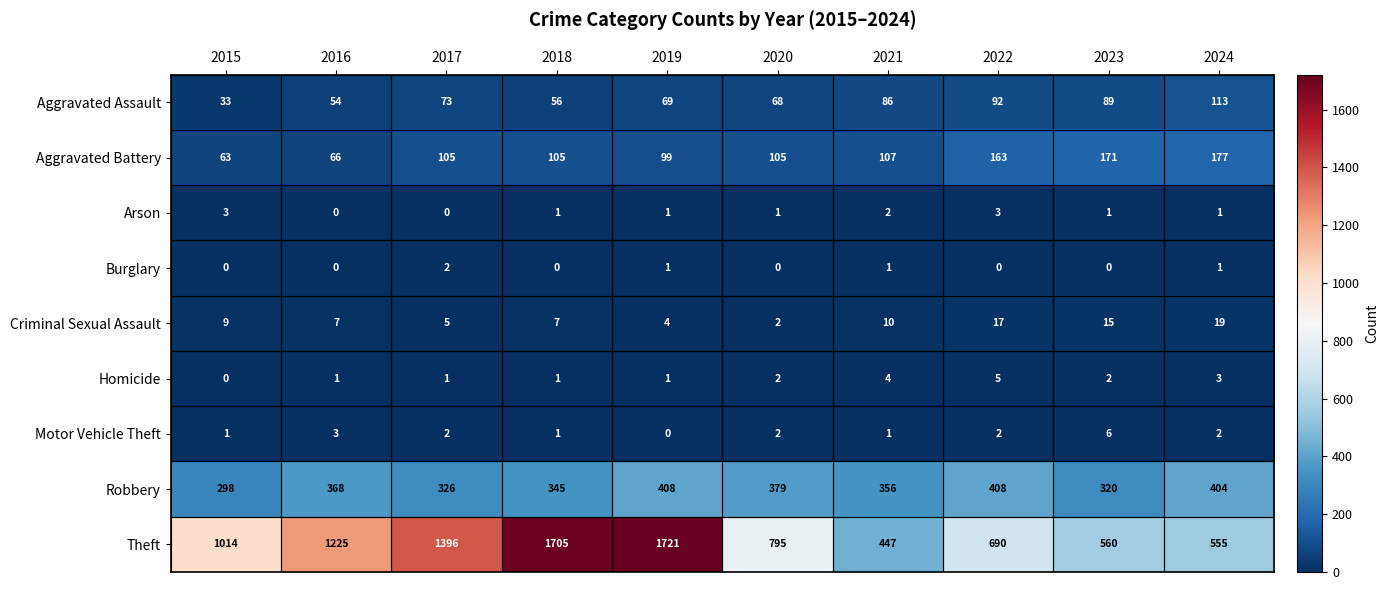

What is the average value of the Aggravated Battery series?

116